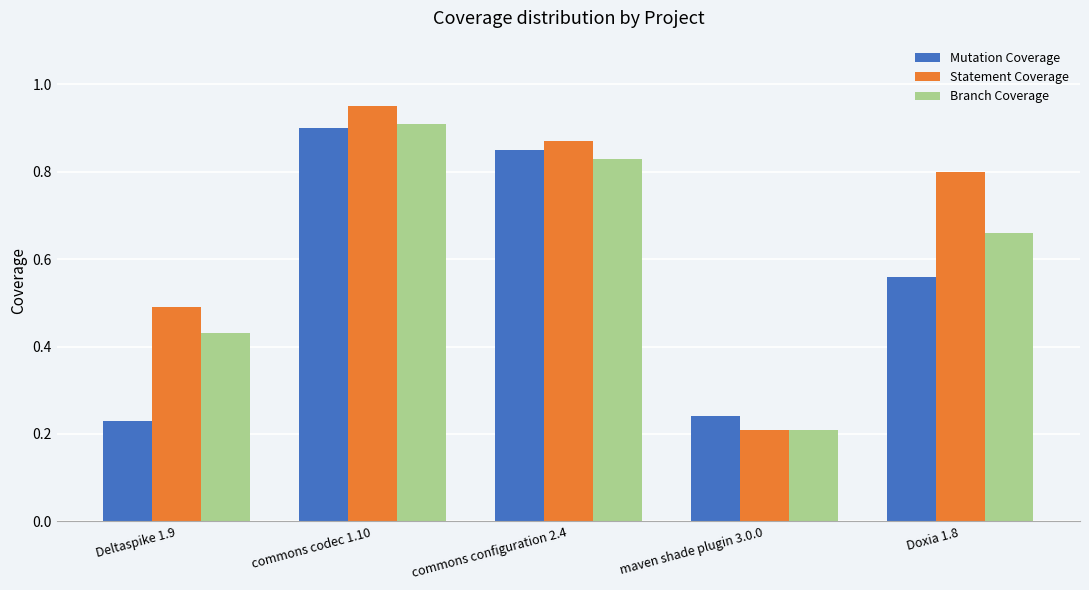

True or false: Branch Coverage has a value of 0.9 at commons codec 1.10.

True